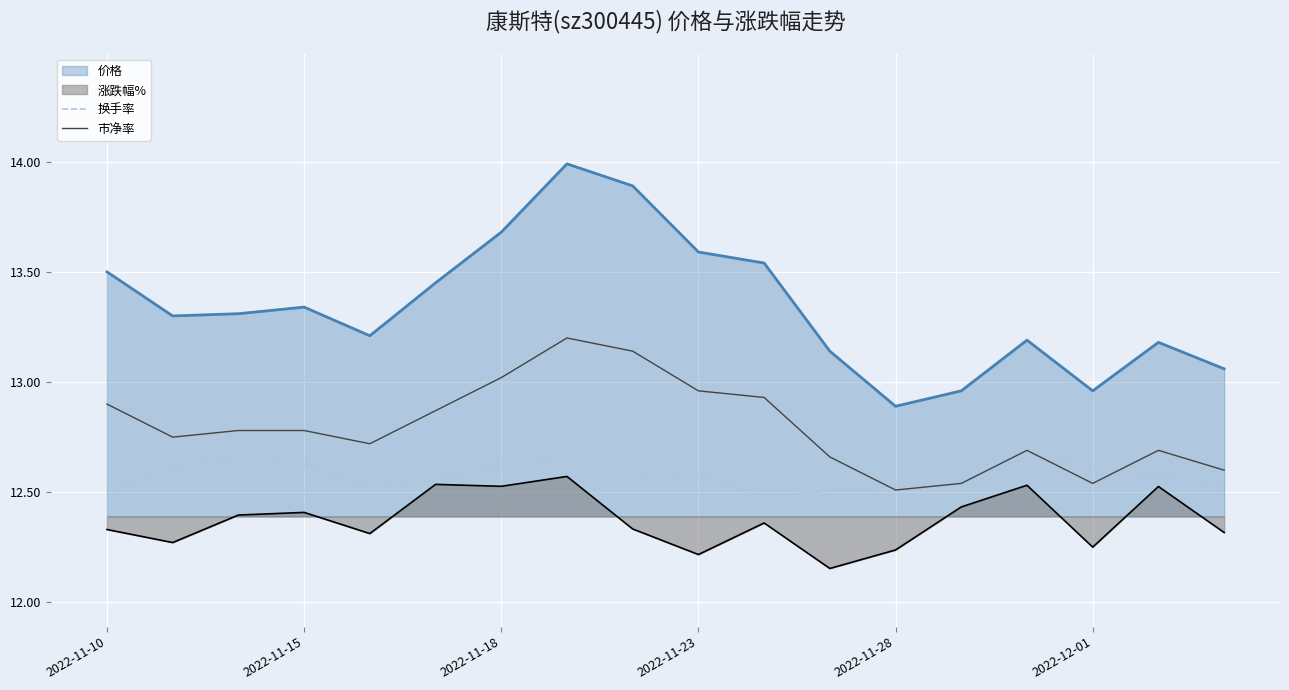

True or false: 换手率 and 价格 cross at least once.

False